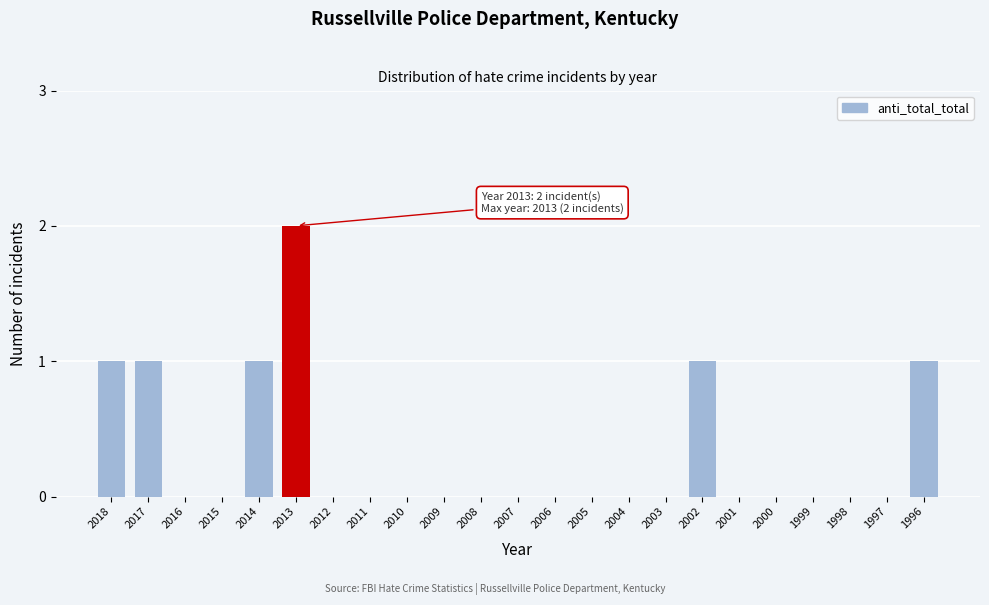

Reading left to right, what are all the values shown in this chart?

2018=1	2017=1	2016=0	2015=0	2014=1	2013=2	2012=0	2011=0	2010=0	2009=0	2008=0	2007=0	2006=0	2005=0	2004=0	2003=0	2002=1	2001=0	2000=0	1999=0	1998=0	1997=0	1996=1